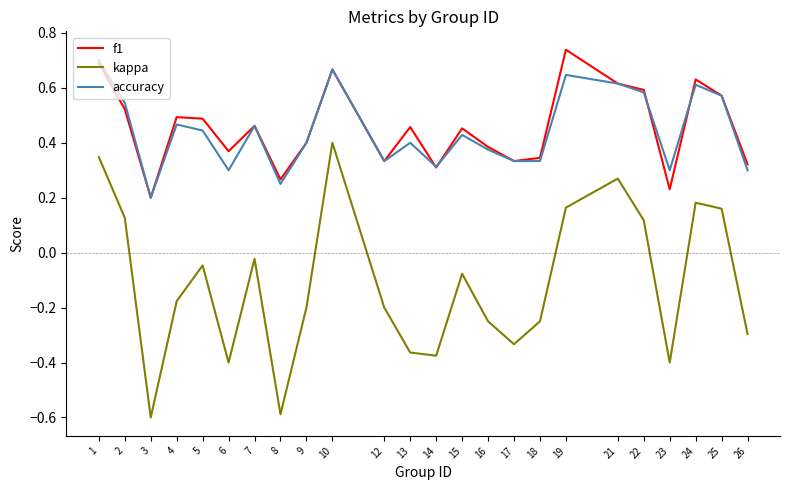

What is the spread (max minus min) of values at 8?

0.9